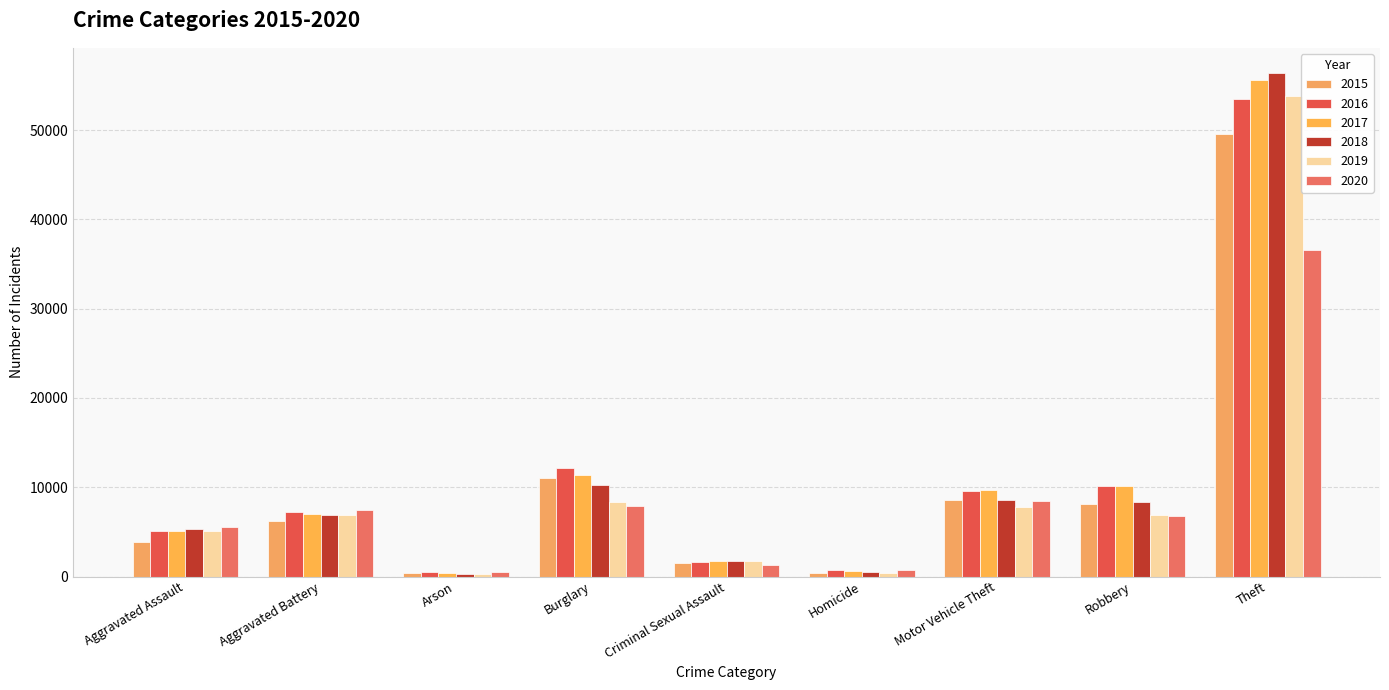

True or false: 2019 has a value of 2215 at Criminal Sexual Assault.

False